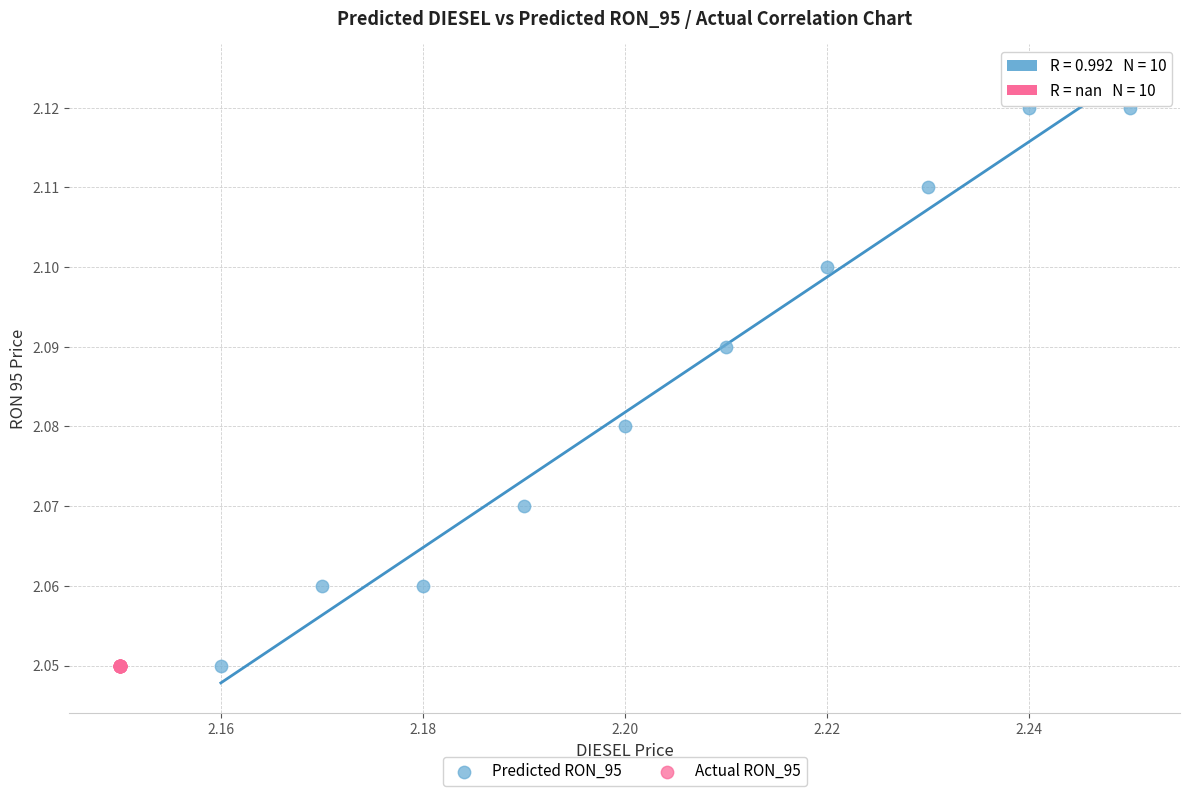

Which series reaches the maximum Y coordinate?

Predicted RON_95